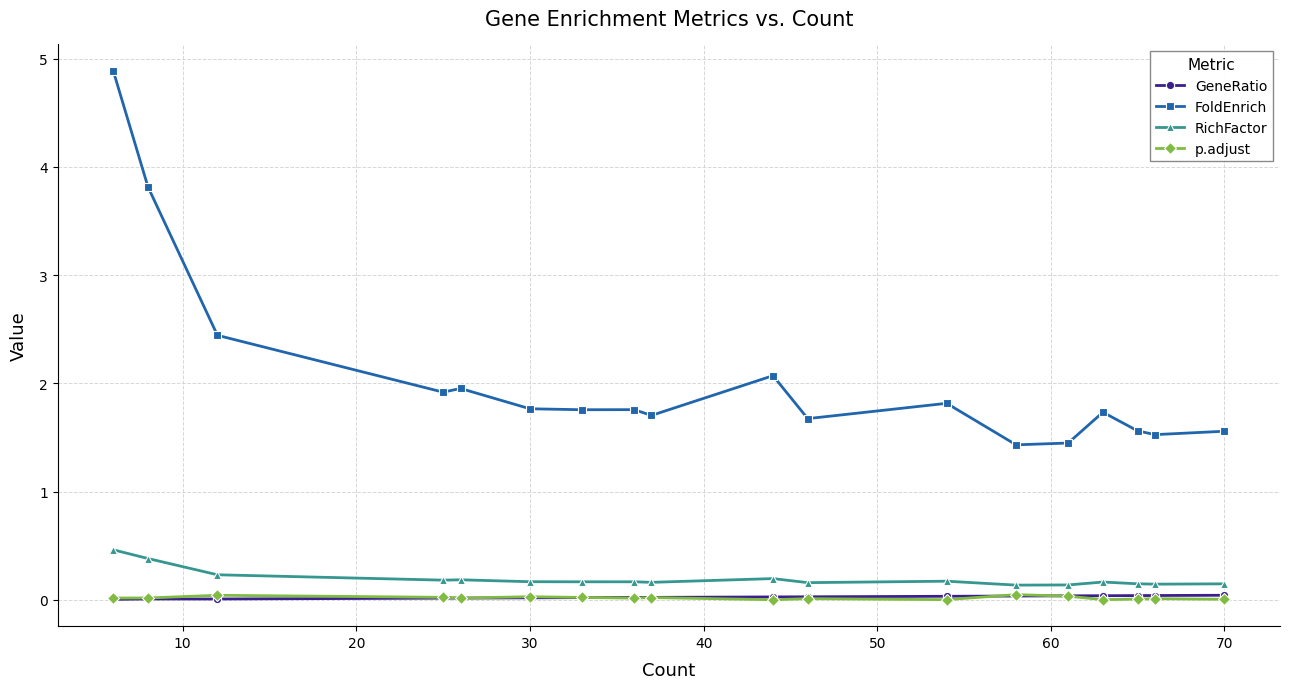

What are all the series names shown in the legend?

GeneRatio, FoldEnrich, RichFactor, p.adjust